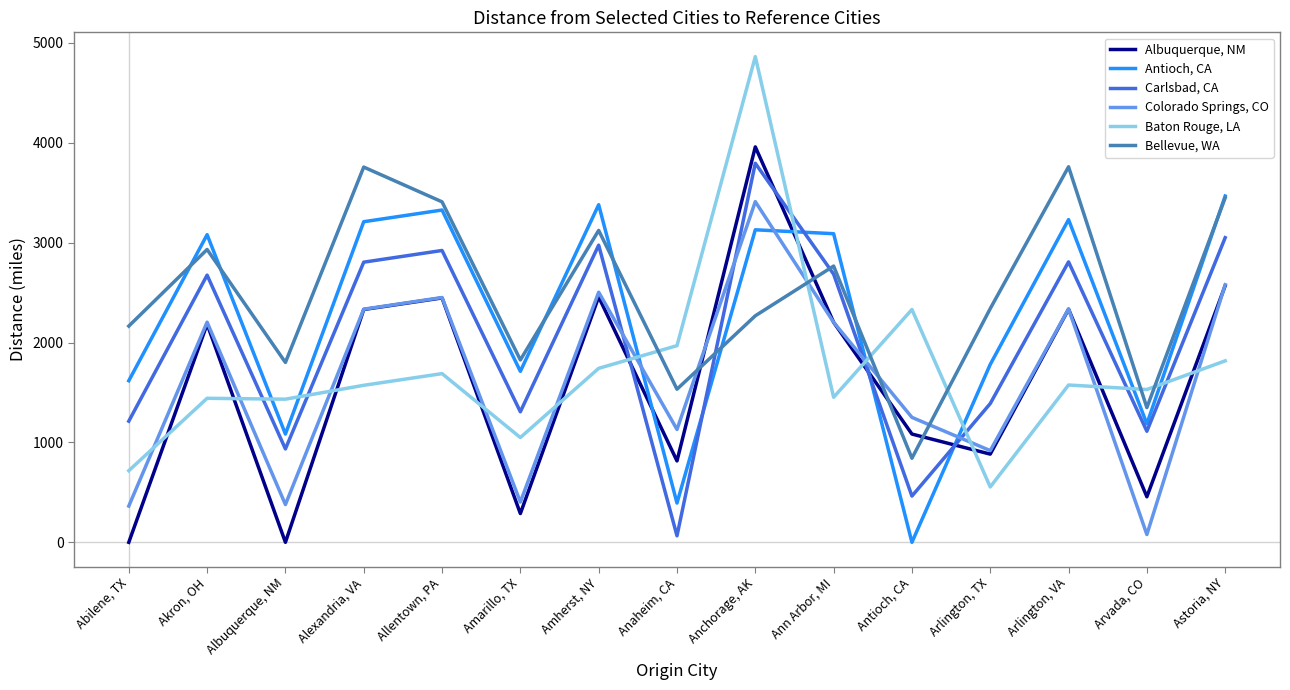

What is the total value across all series at Allentown, PA?

16245